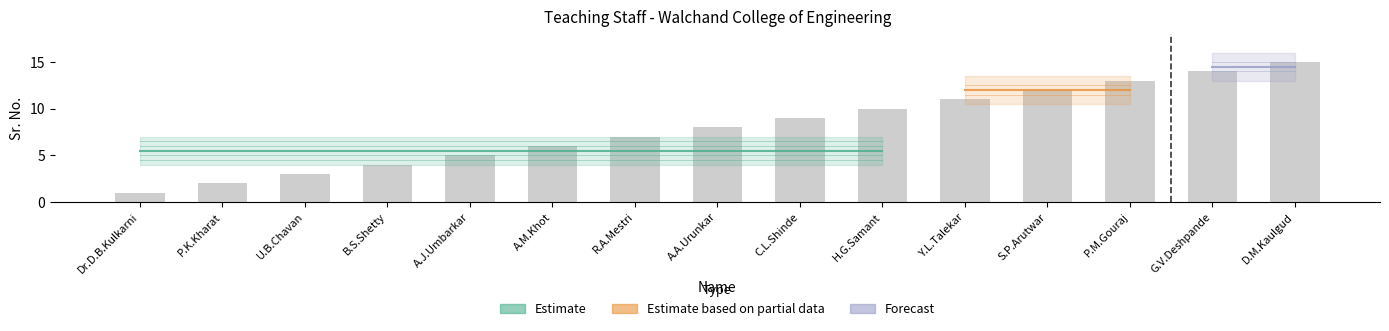

Reading left to right, what are all the values shown in this chart?

1	2	3	4	5	6	7	8	9	10	11	12	13	14	15